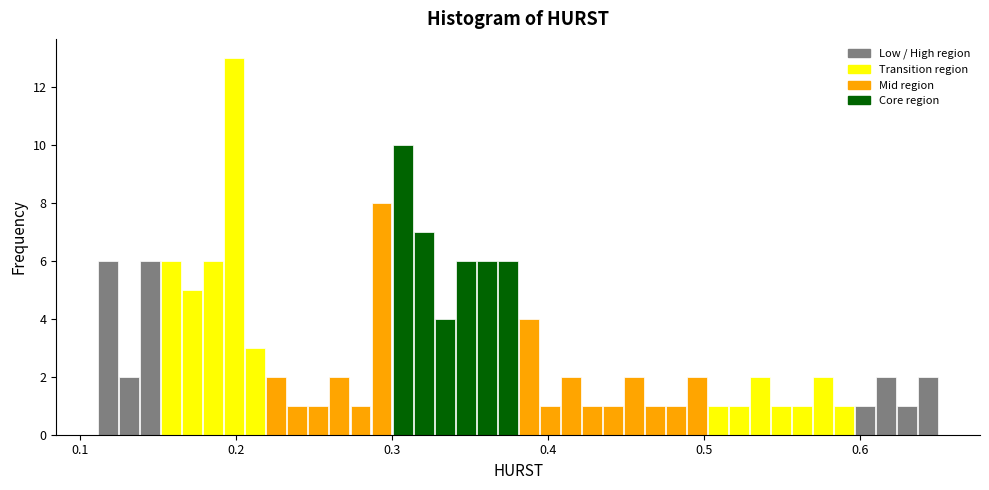

Around what value on the x-axis is the tallest bar? Give the approximate position of its centre, as read against the axis.

0.20